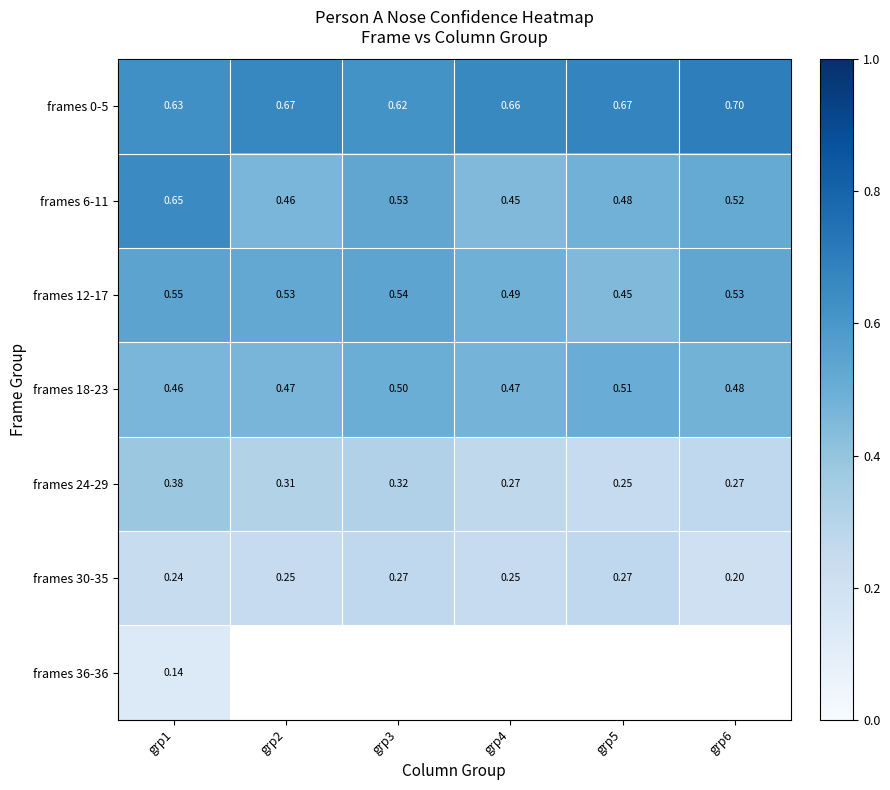

What is the spread (max minus min) of values at grp3?

0.3